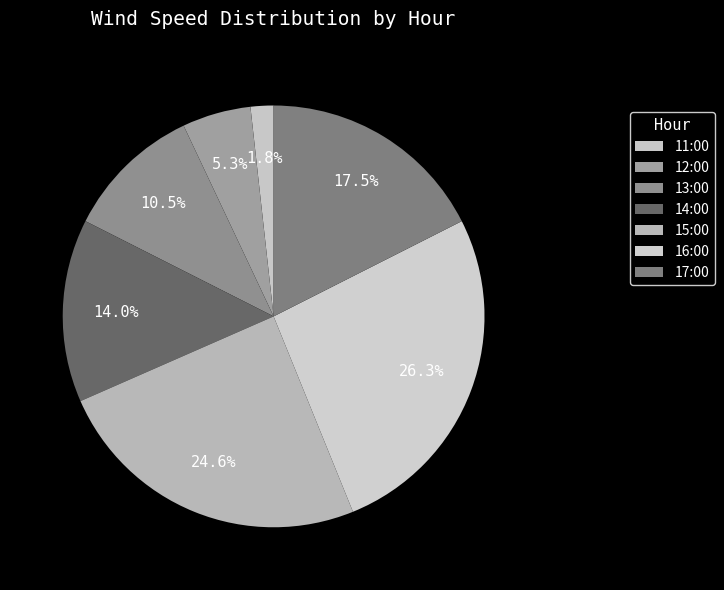

What percentage do 16:00 and 14:00 together represent?

40.4%